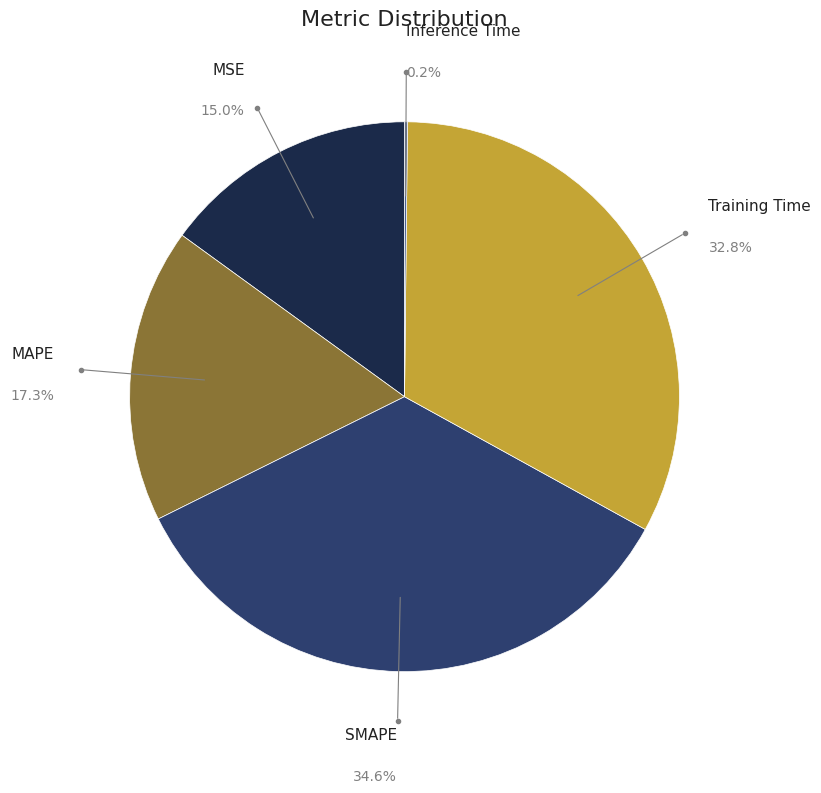

Does any single category account for the majority?

No